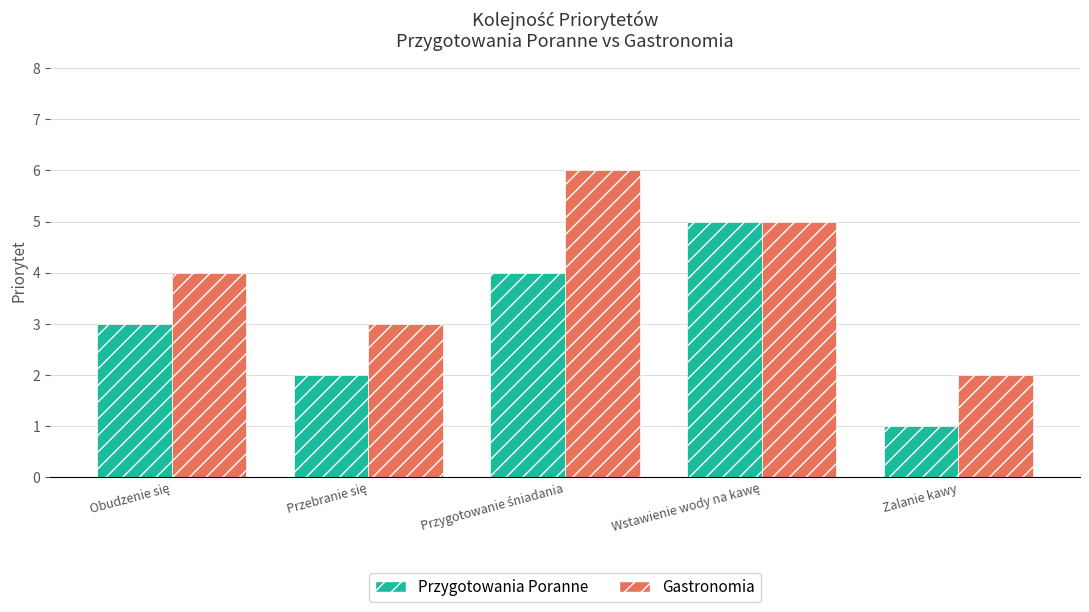

What is the difference between the maximum and minimum values in the Gastronomia series?

4